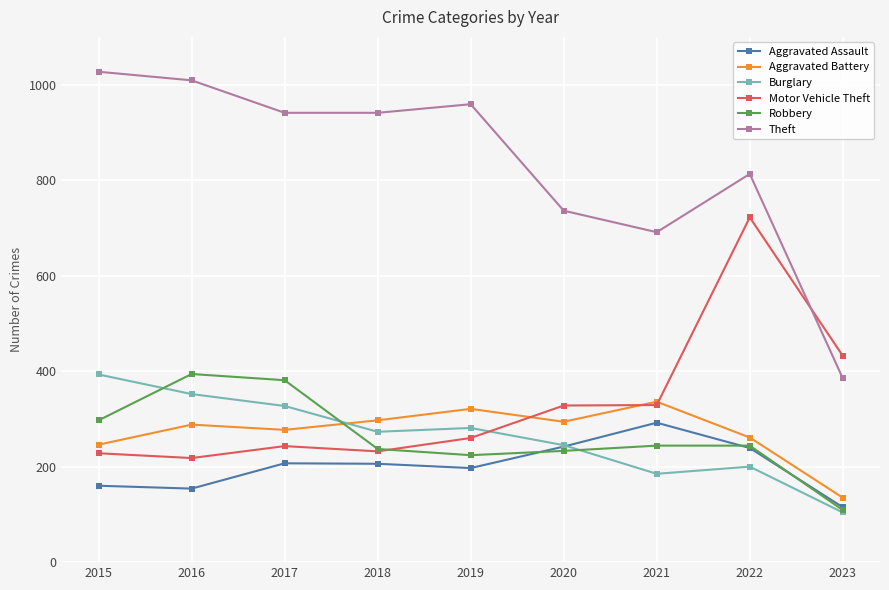

At how many categories does at least one series exceed 799?

6